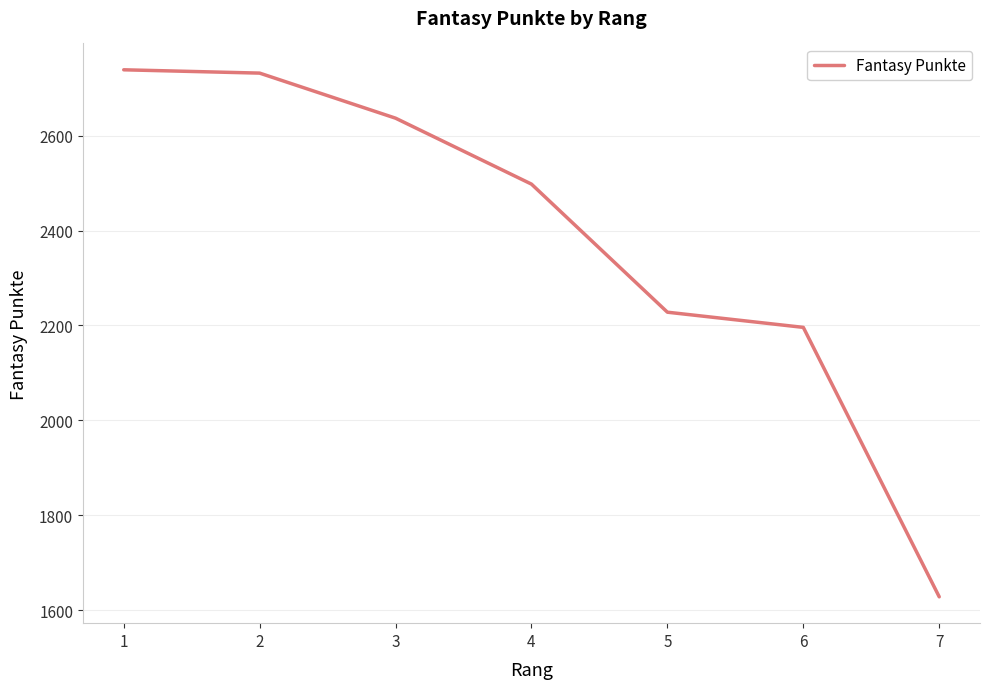

Reading left to right, transcribe all the data shown in this chart.

2739	2732	2637	2498	2228	2196	1628